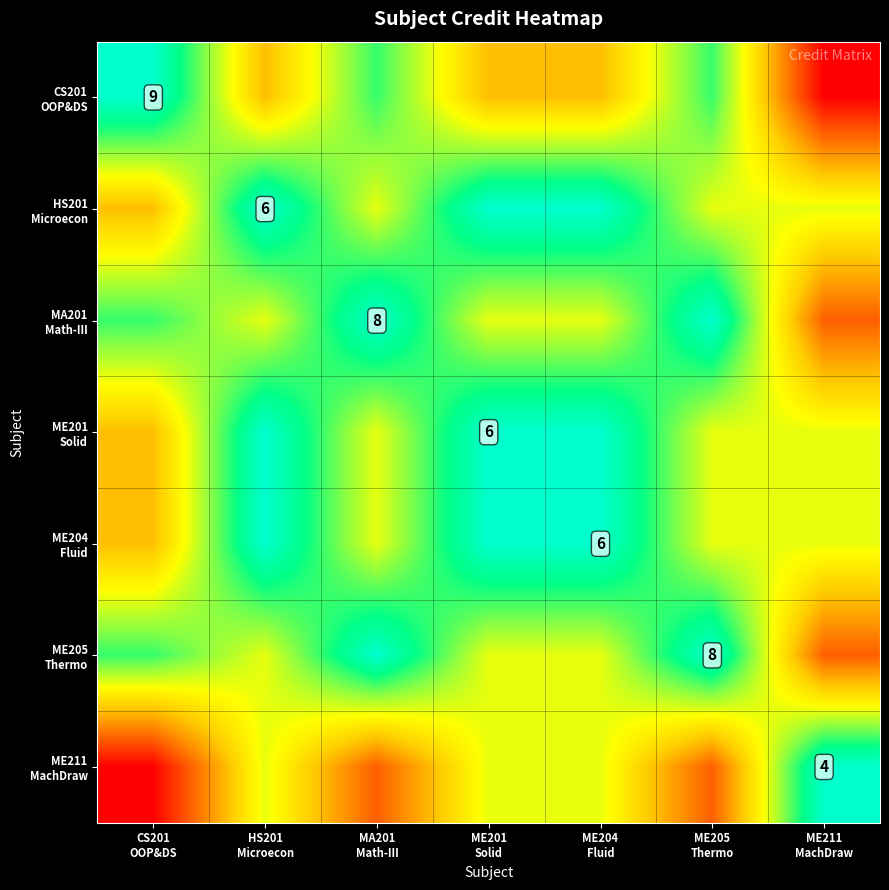

The ME205 Thermo series shows 5 at CS201 OOP&DS. True or false?

True